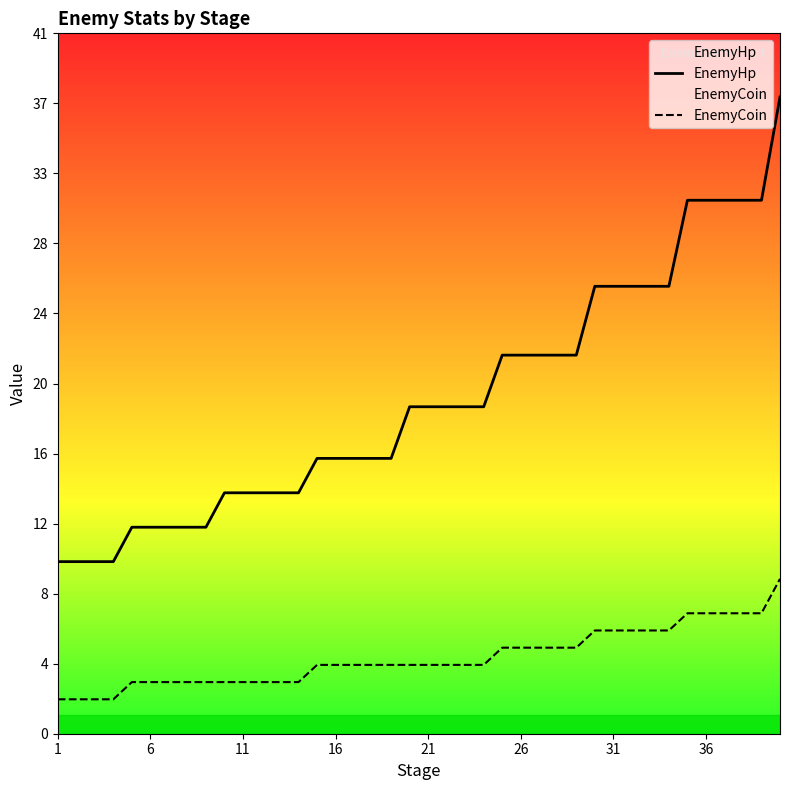

Which series changed the most between 16 and 25?

EnemyHp